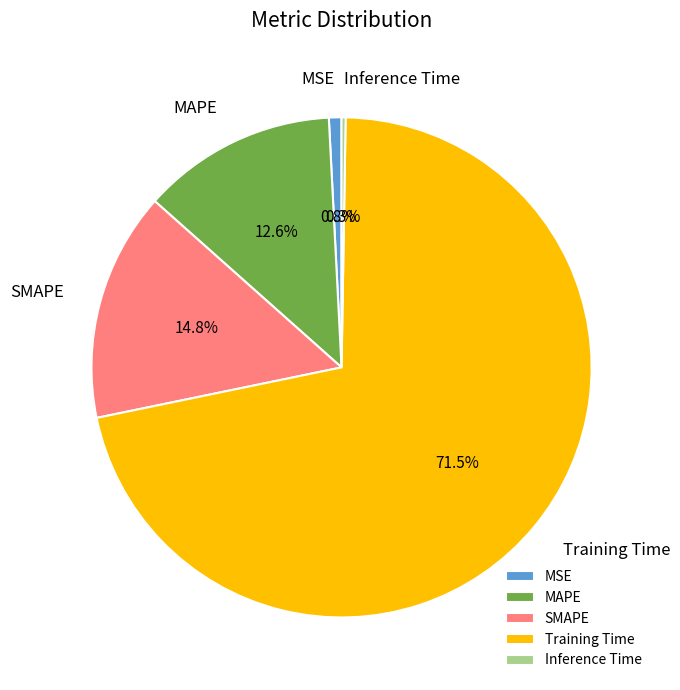

What percentage do Training Time and MAPE together represent?

84.1%